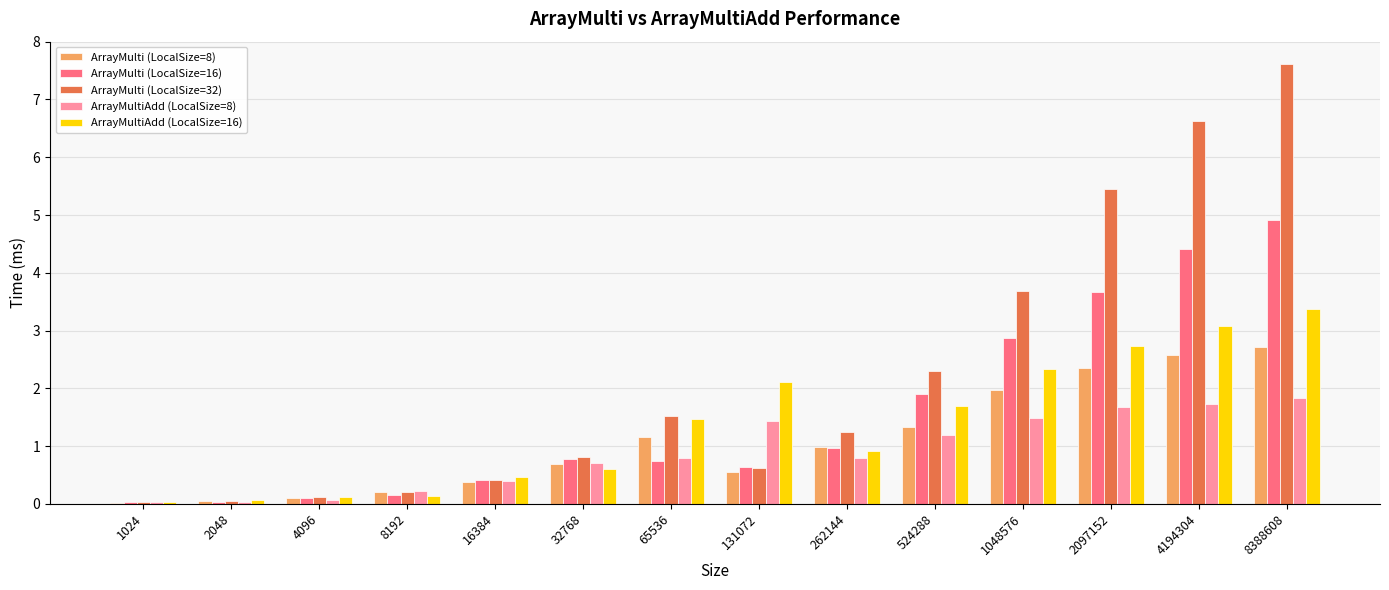

Which series has the largest total across all categories?

ArrayMulti (LocalSize=32)